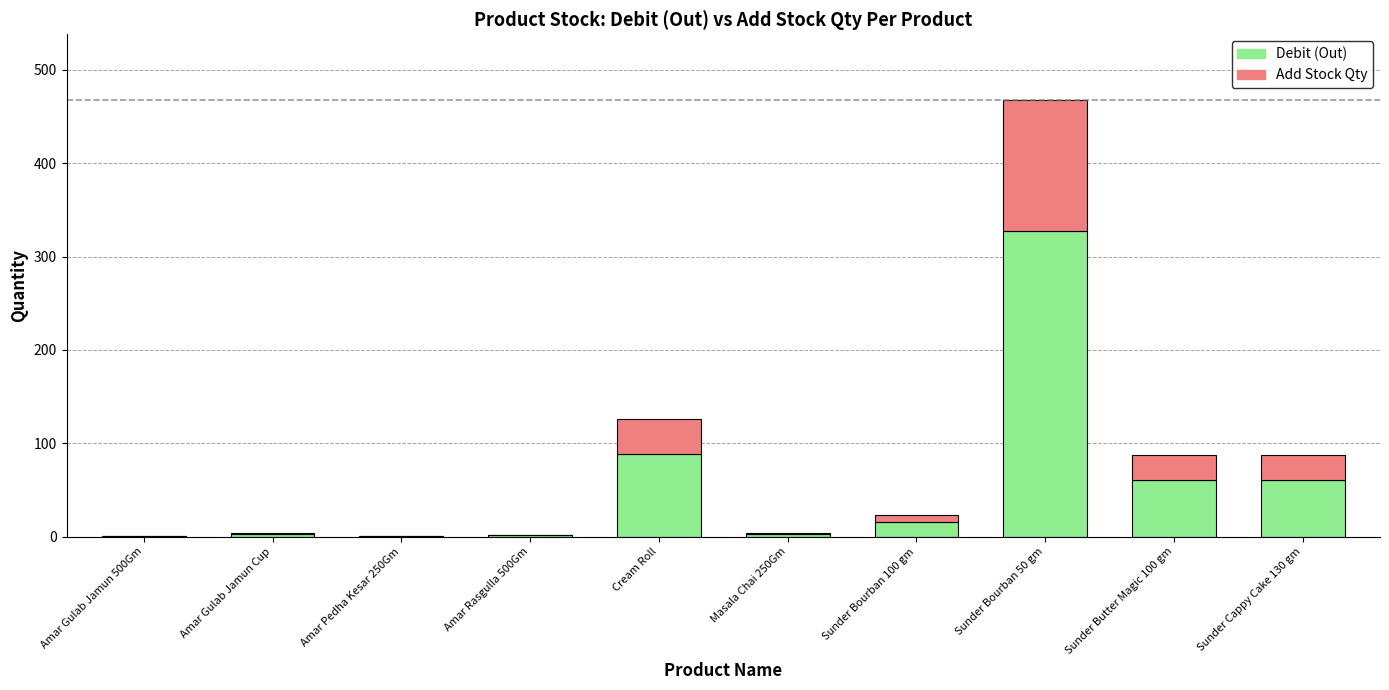

How many data points does each series have?

10